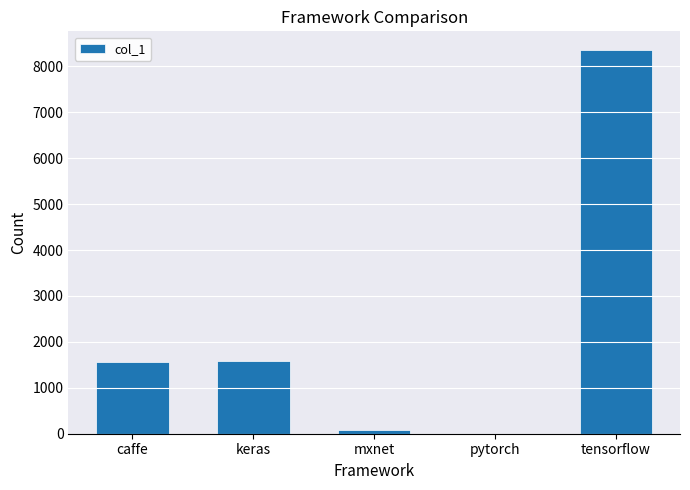

The chart shows a value of 1558 at caffe. True or false?

True